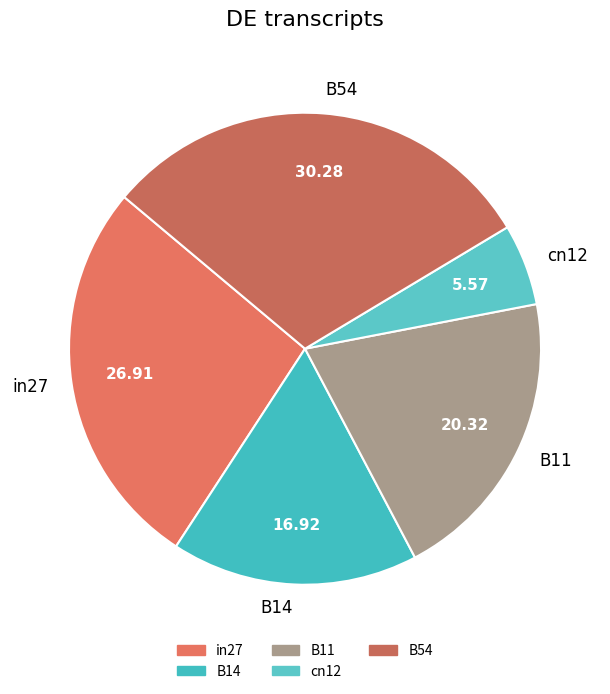

How many segments does this pie chart have?

5